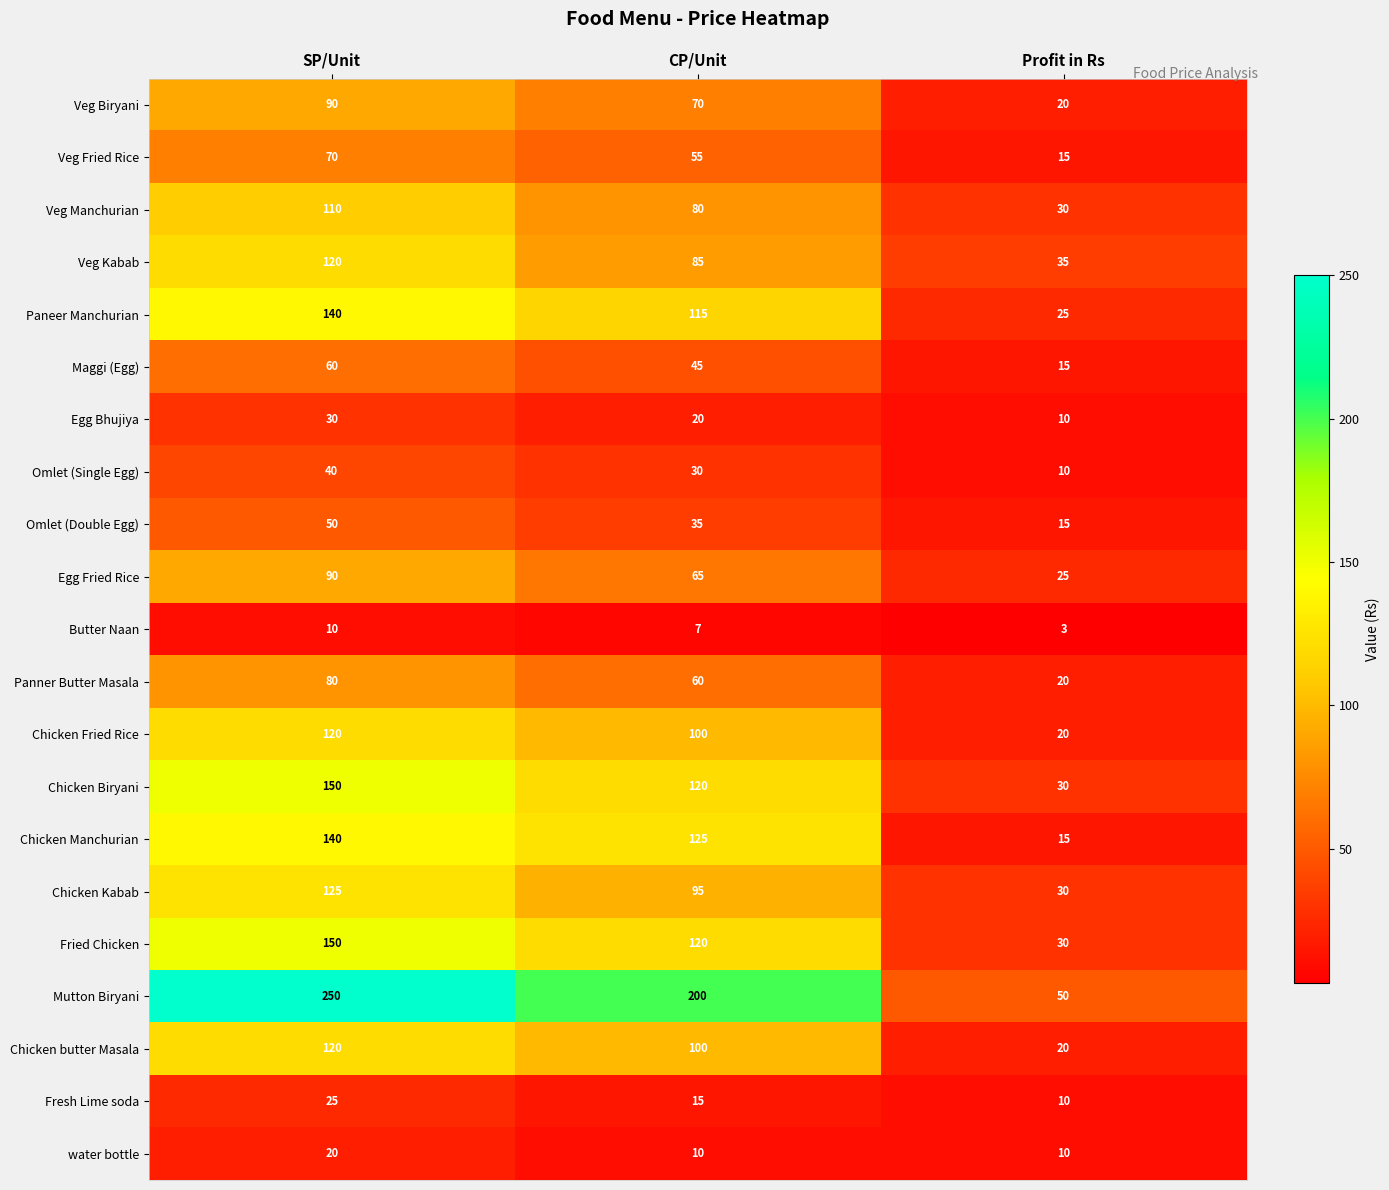

How many Egg Bhujiya values are between 10 and 30?

3